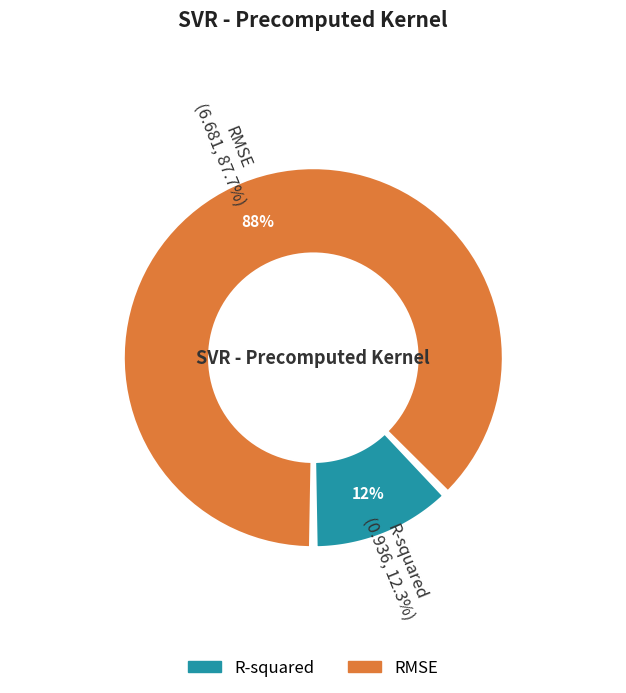

How many segments does this pie chart have?

2